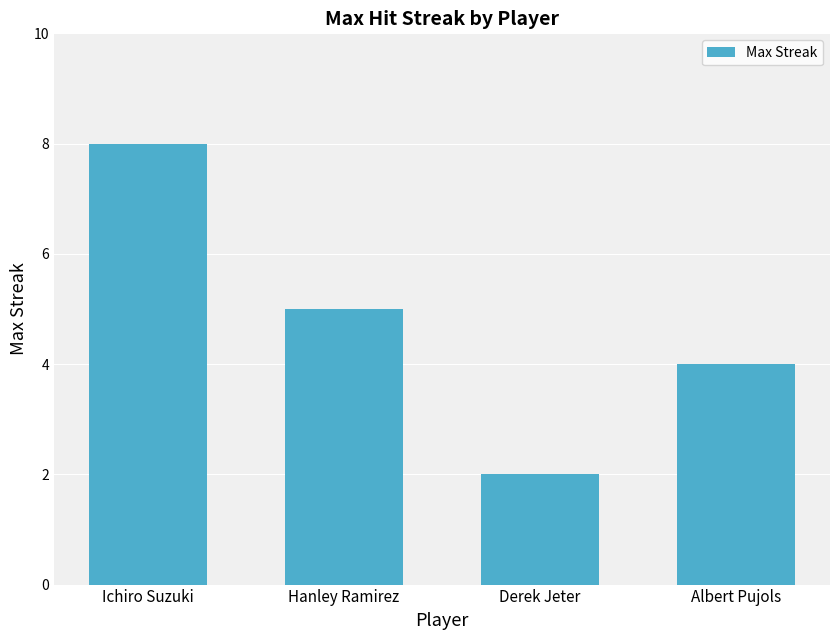

What is the greatest value displayed?

8